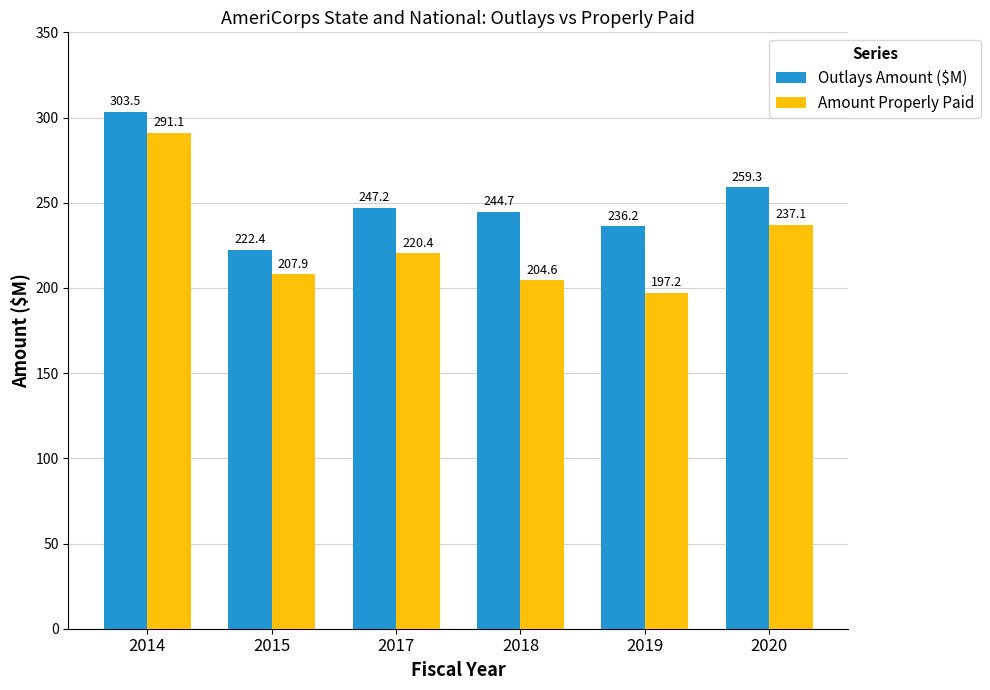

How many bars are there in each group?

2